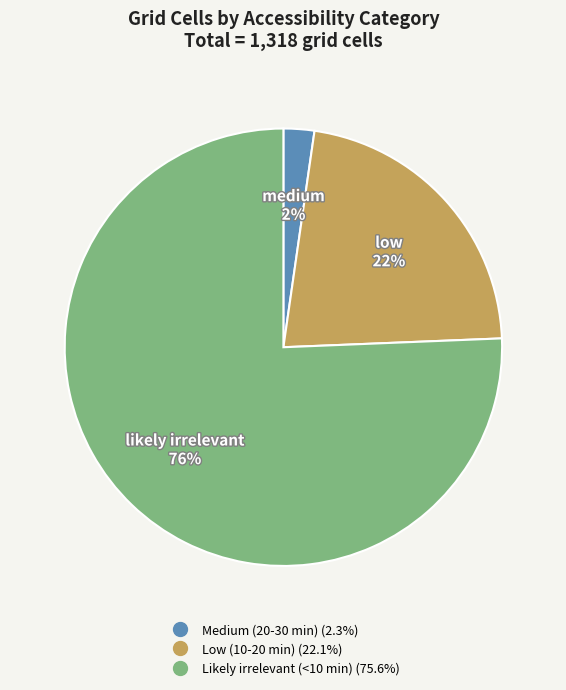

To the nearest percent, what is the average slice percentage?

33%